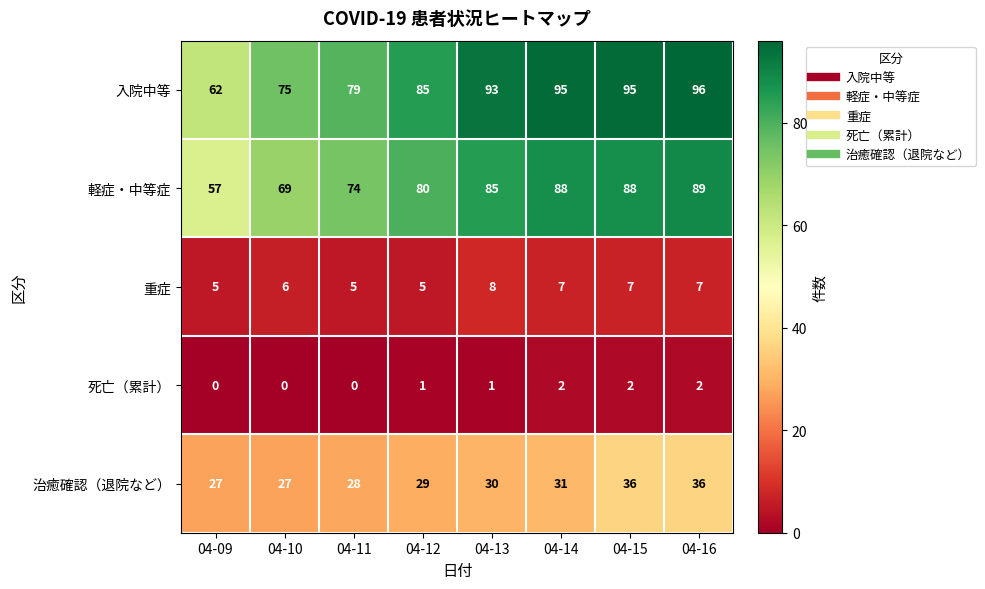

Which category has the highest value in the 軽症・中等症 series?

04-16